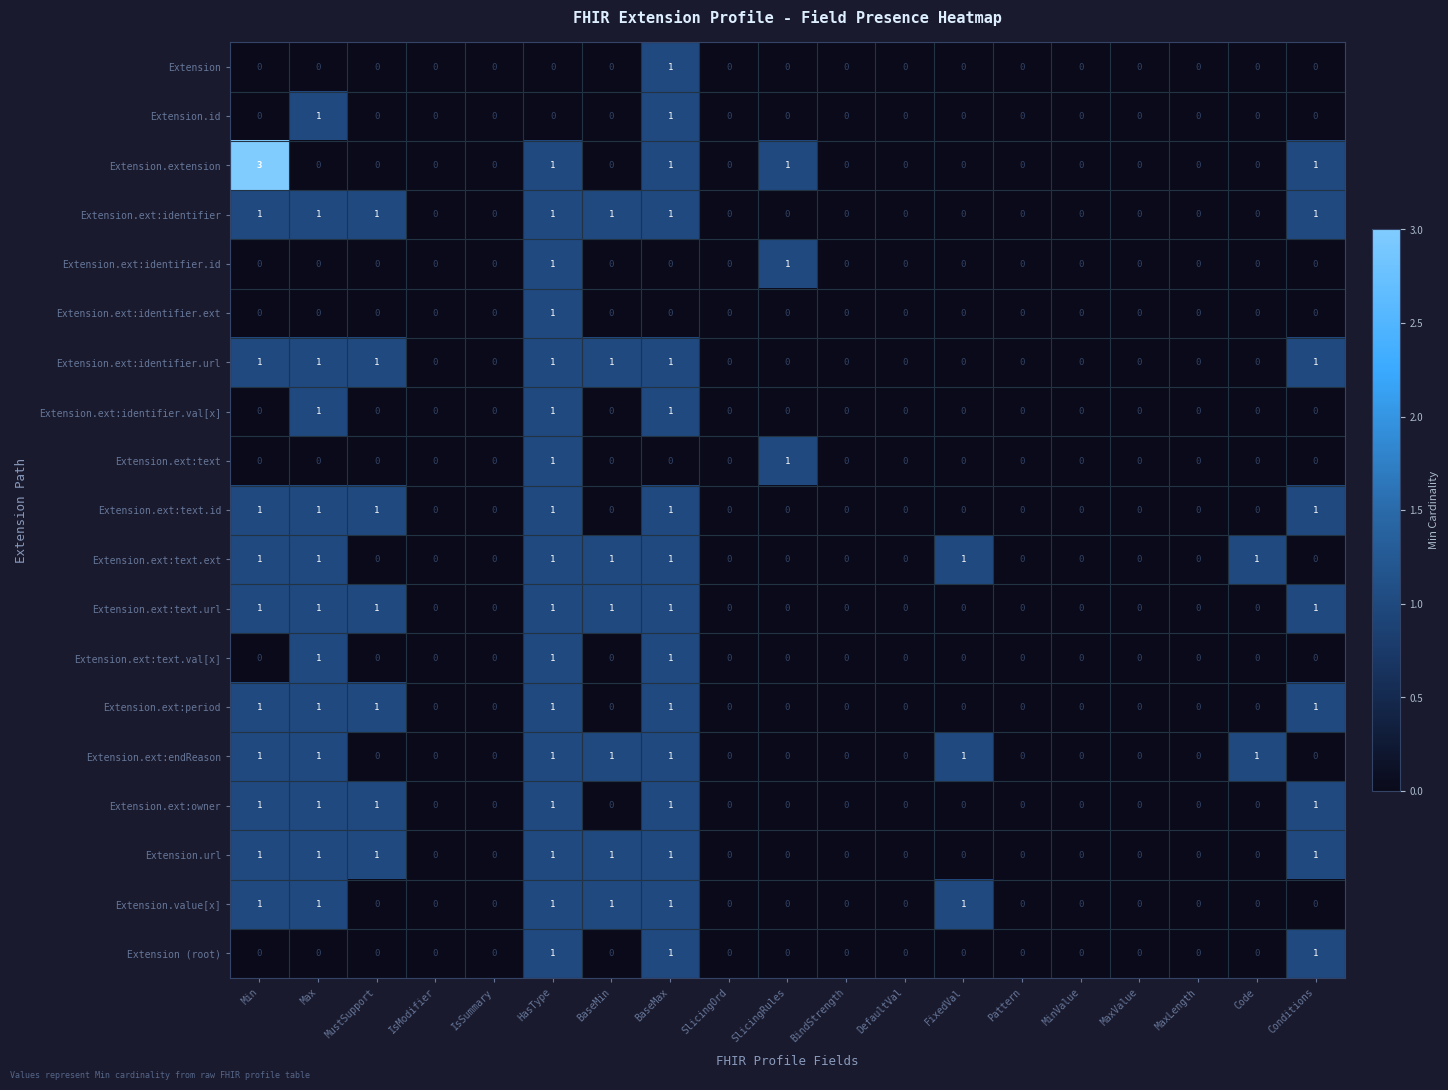

Which series has the largest range (max minus min)?

Extension.extension